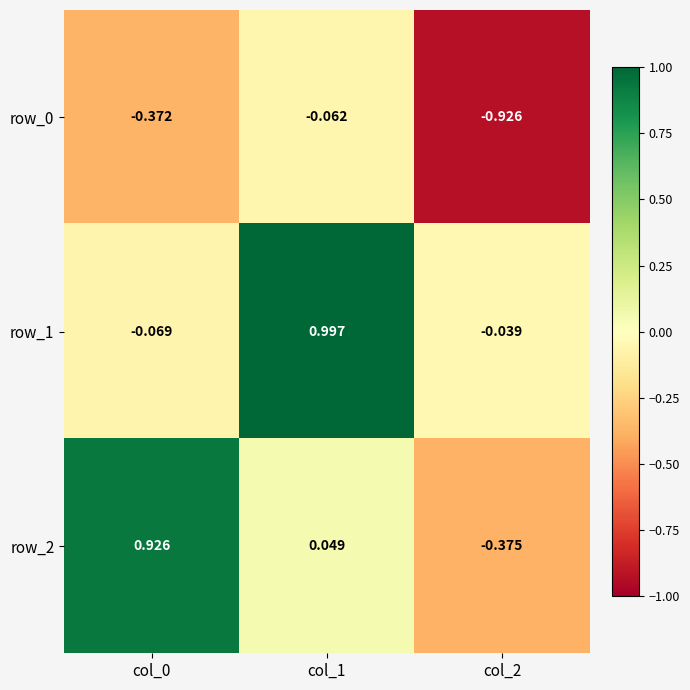

Which category has the highest value across all series?

col_1